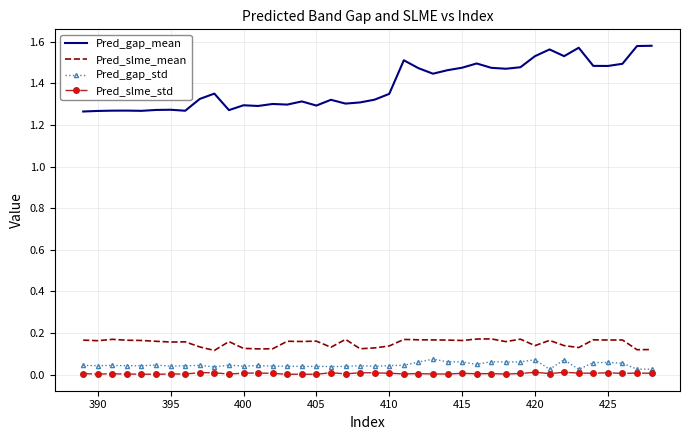

Which series has the largest total across all categories?

Pred_gap_mean